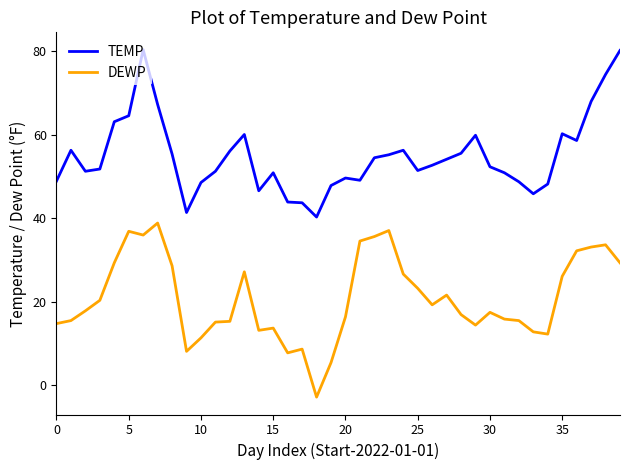

What is the lowest value of the DEWP series?

-2.9